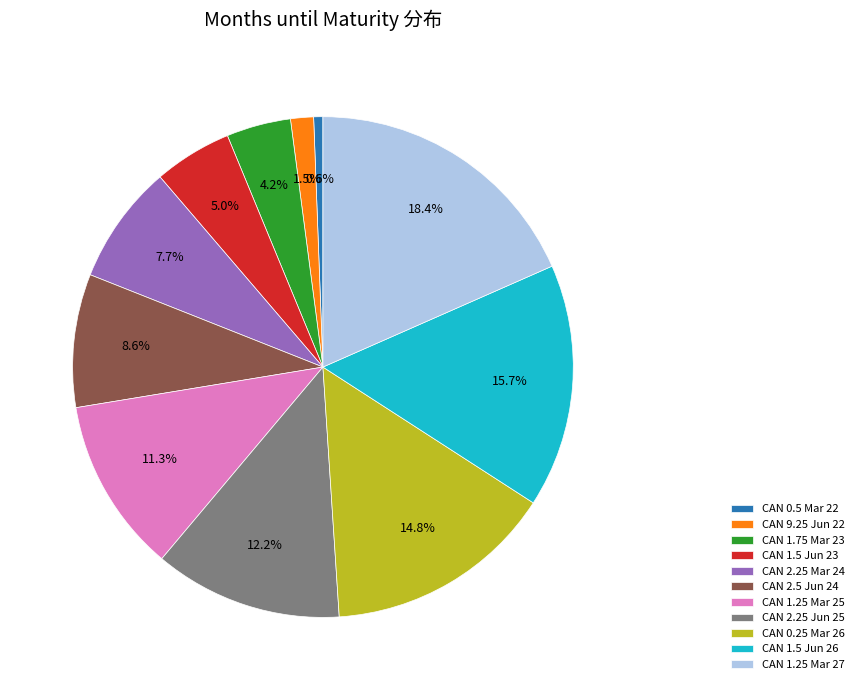

Does any single category account for the majority?

No